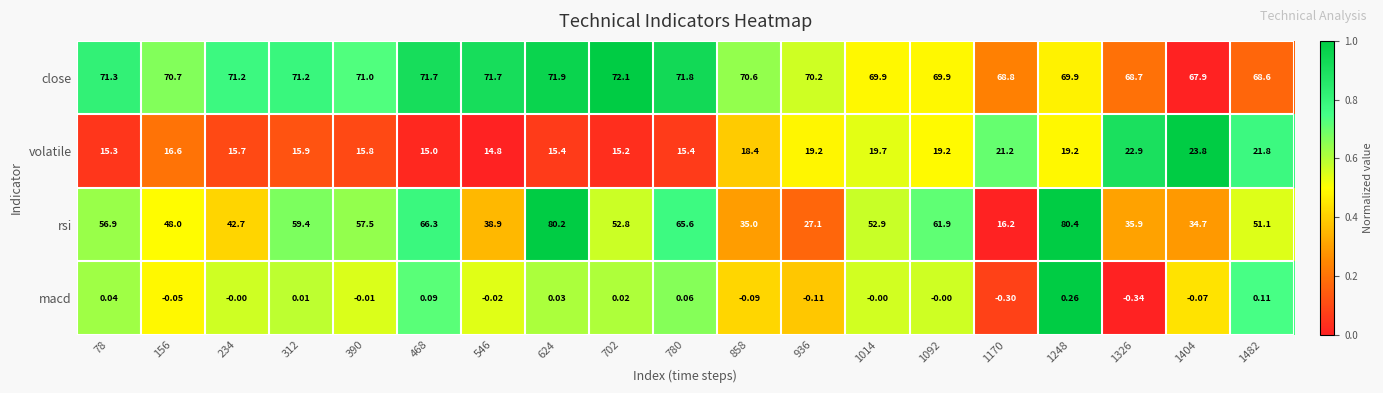

Rank the series by their maximum value, from highest to lowest.

rsi, close, volatile, macd